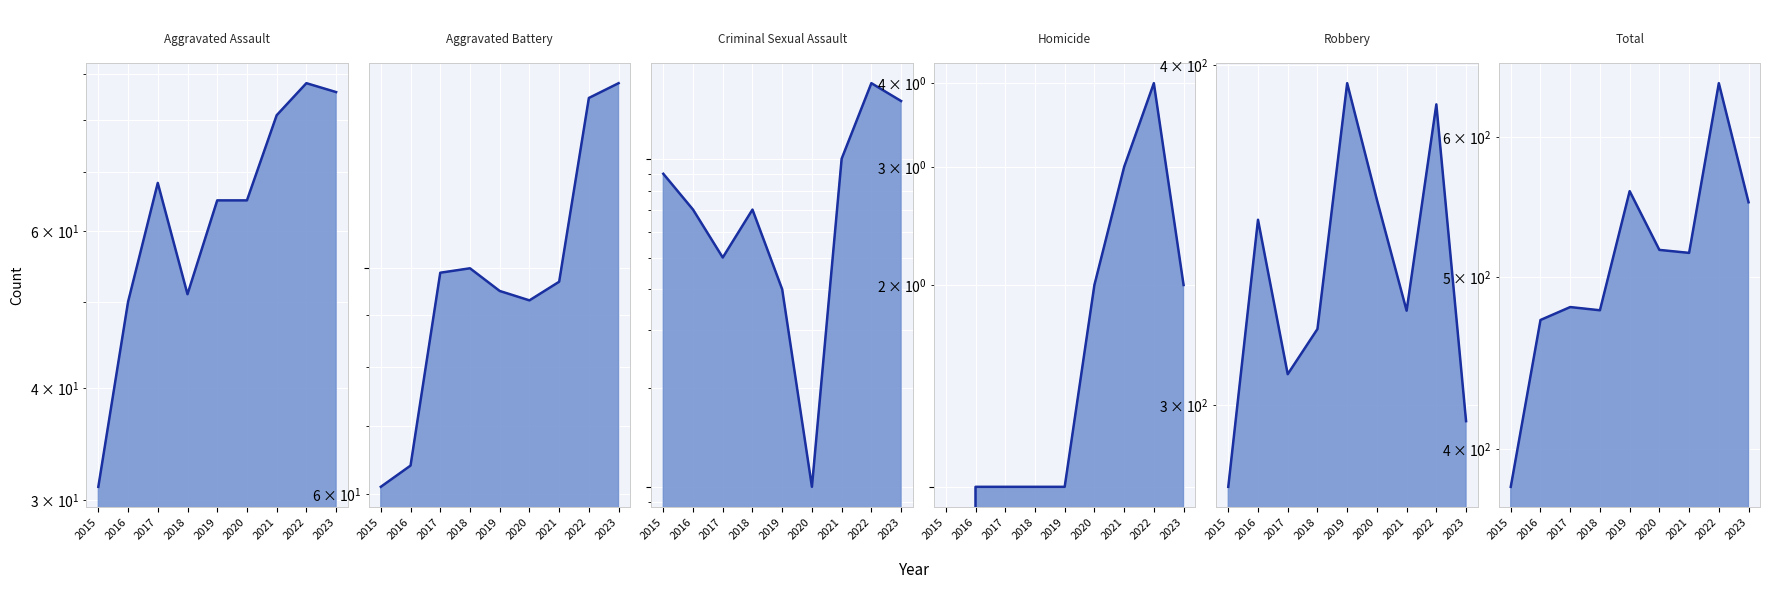

True or false: Aggravated Assault has a value of 51 at 2015.

False